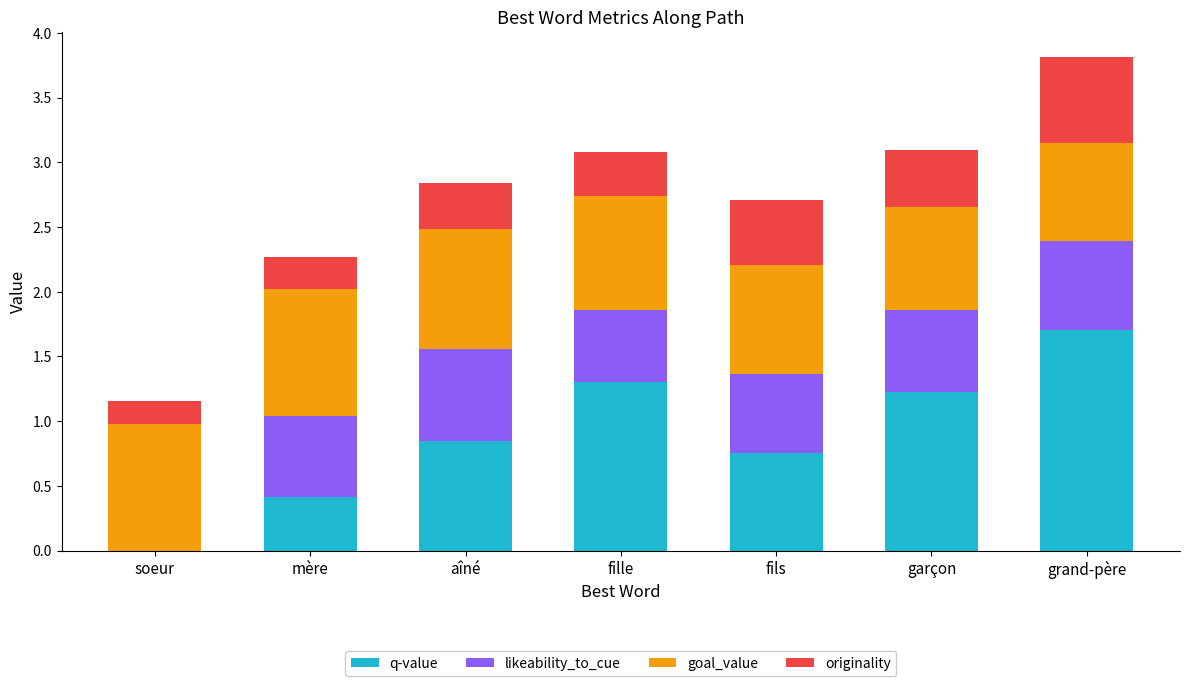

At which category is the sum across all series the highest?

grand-père